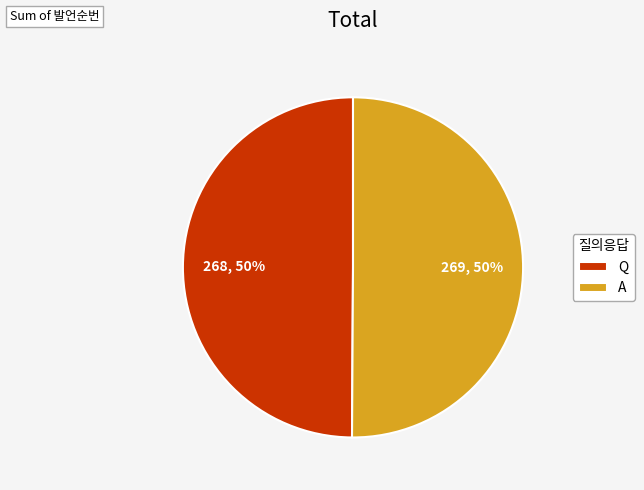

True or false: Q accounts for 50% of the total.

True